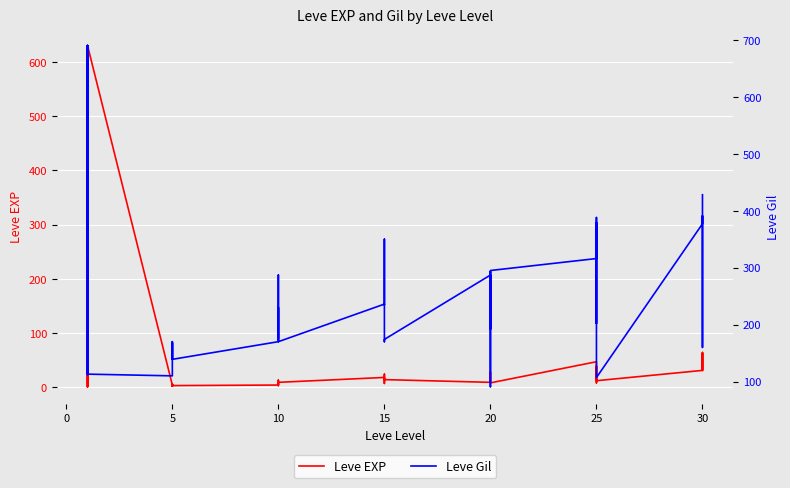

True or false: Leve Gil has a value of 168 at 5.

True